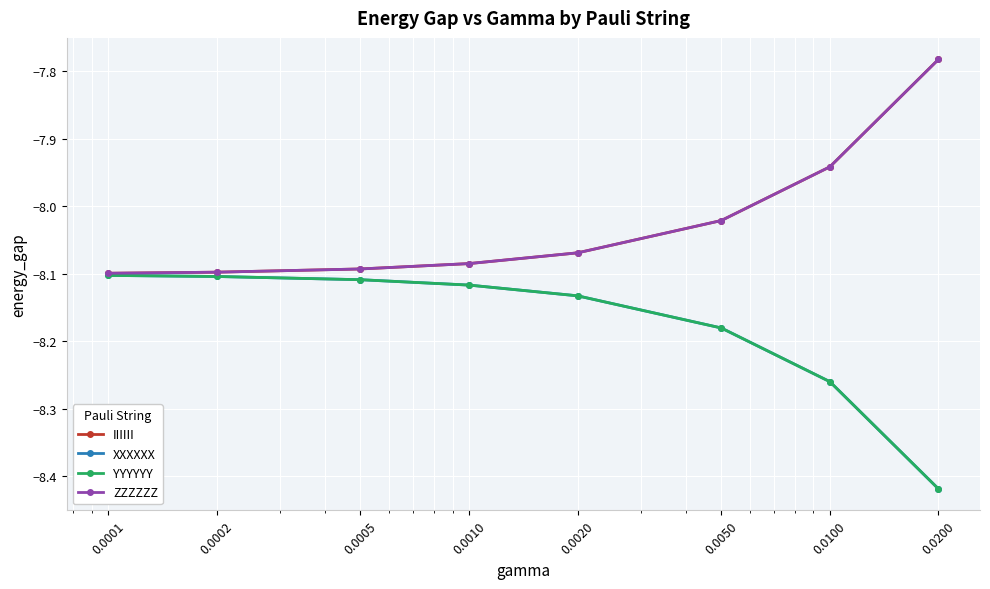

Does the chart have visible grid lines?

Yes